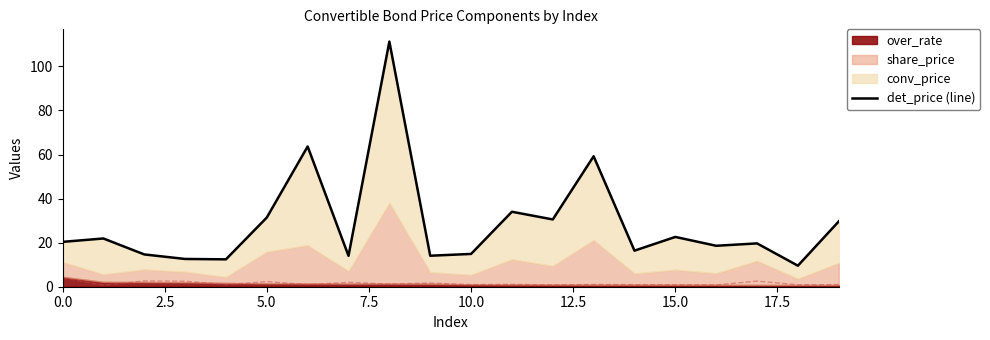

What is the average value?

28.6